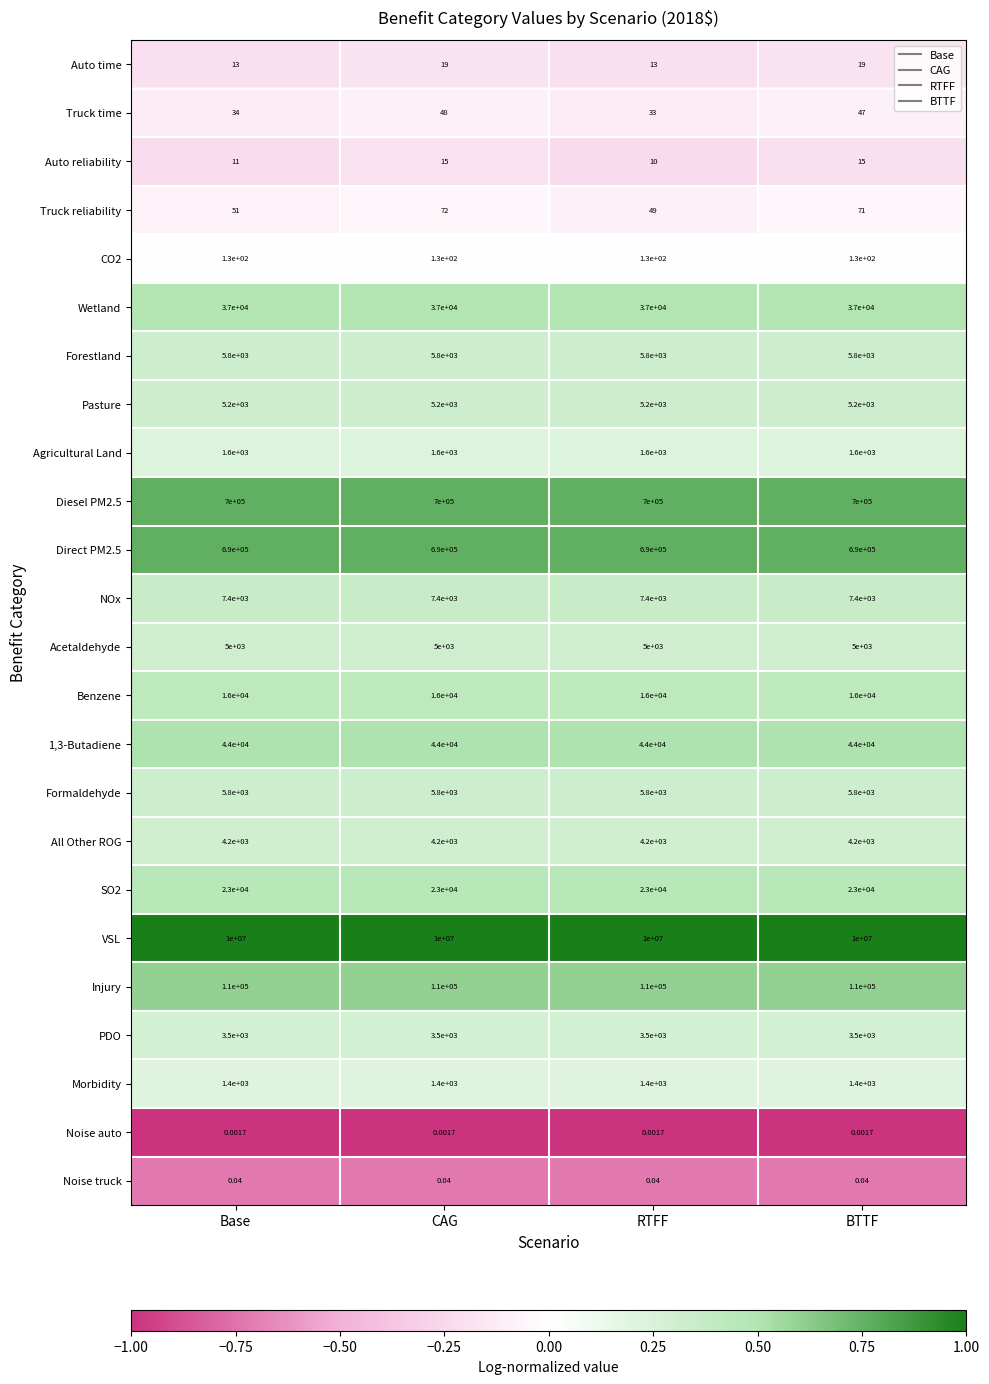

At which label does Truck reliability reach its peak?

CAG